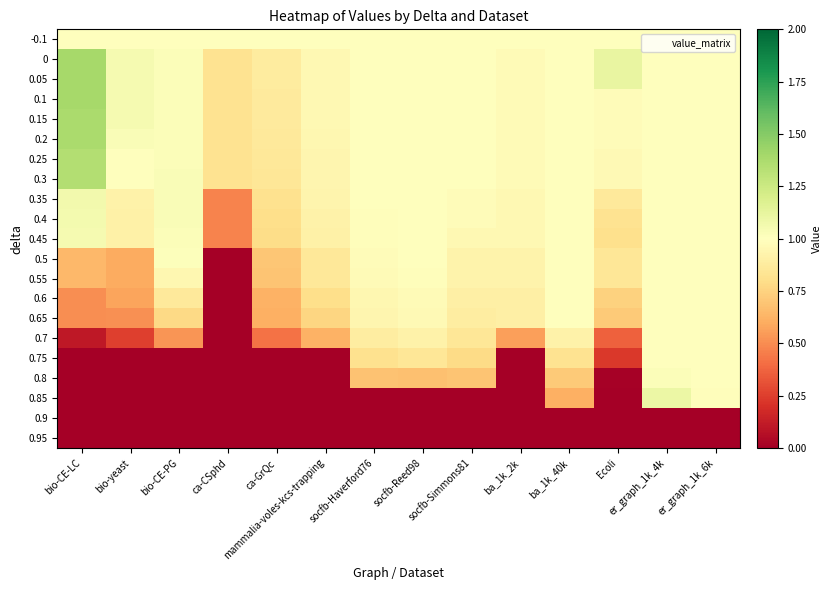

Rank the series at Ecoli from highest to lowest value.

0, 0.05, -0.1, 0.1, 0.15, 0.2, 0.25, 0.3, 0.35, 0.5, 0.55, 0.4, 0.45, 0.6, 0.65, 0.7, 0.75, 0.8, 0.85, 0.9, 0.95